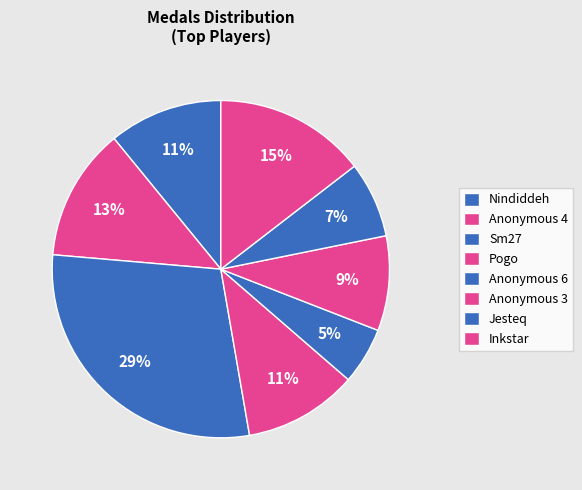

Is there a majority slice in this chart?

No